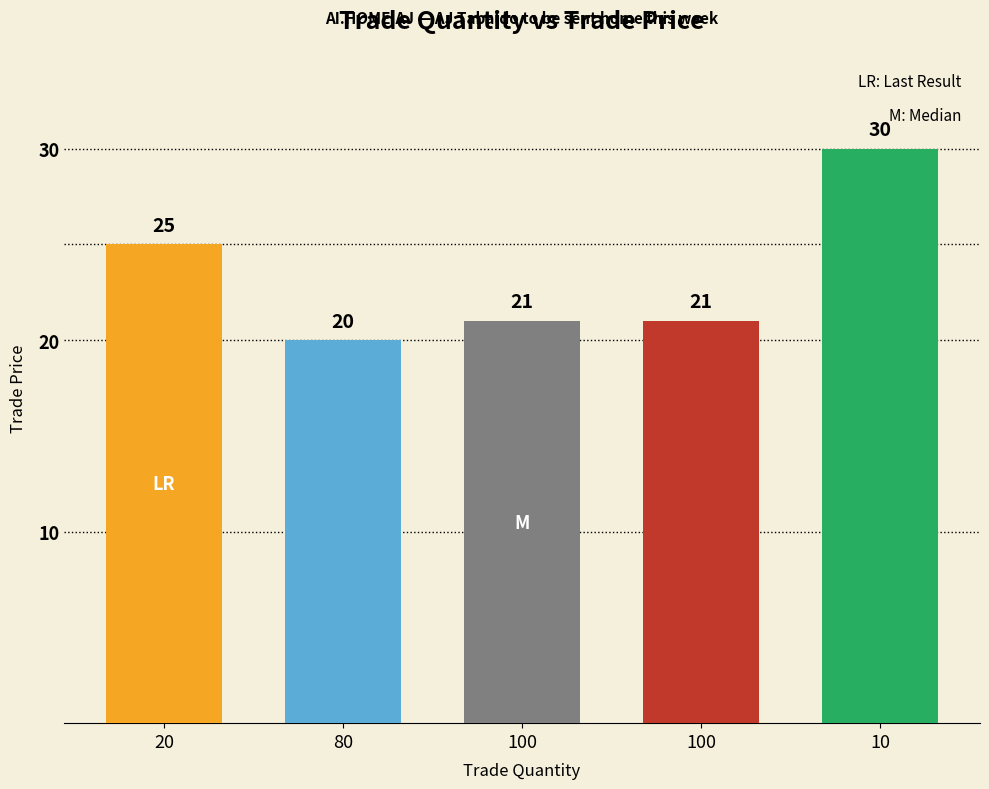

Count the number of data series in this chart.

1